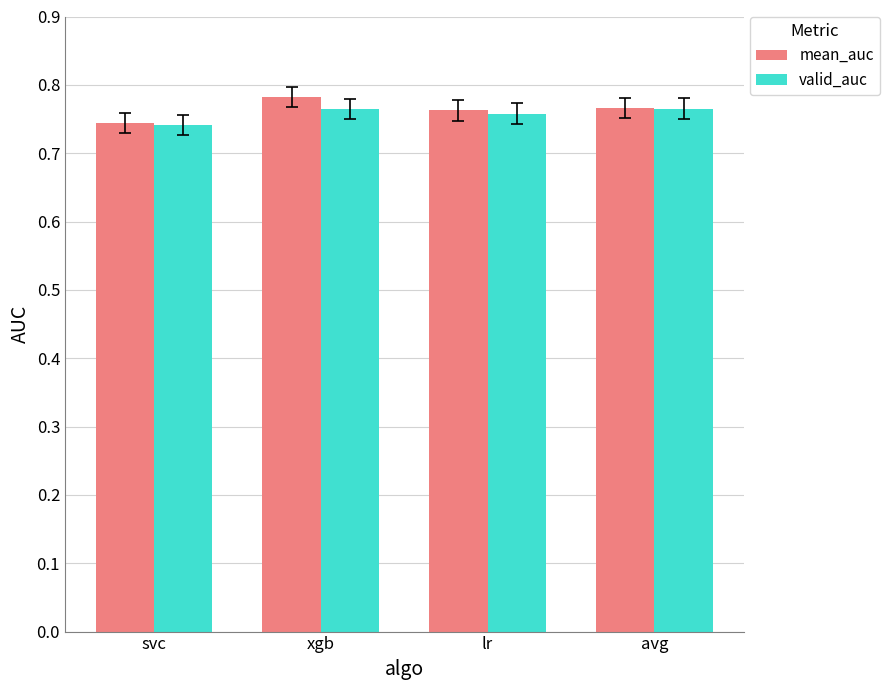

Which category has the lowest value in the mean_auc series?

svc